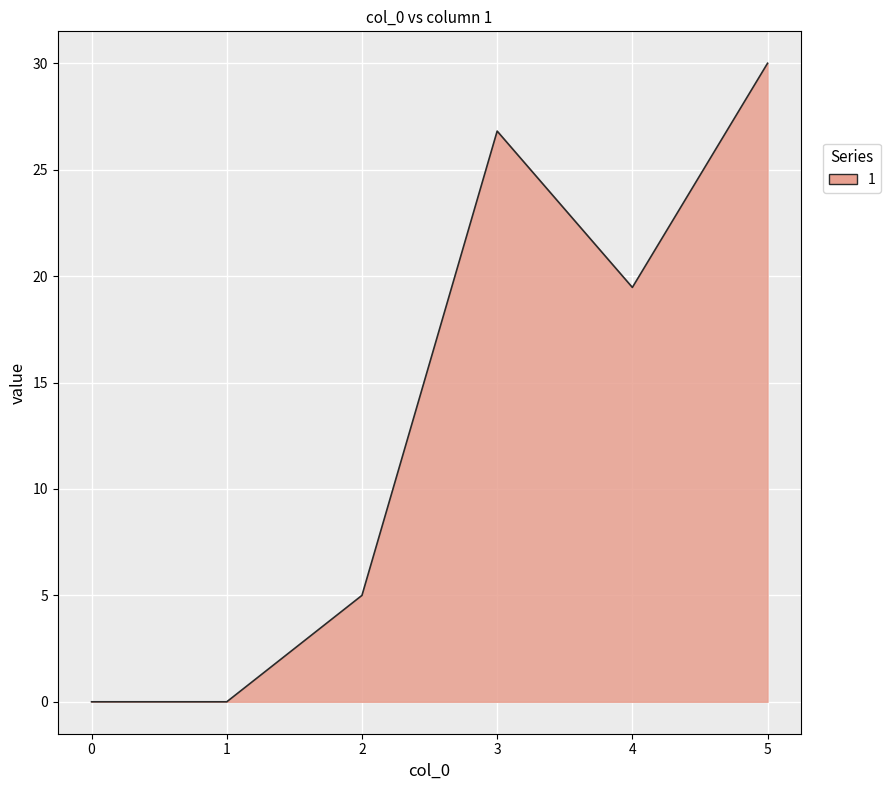

Does the chart have visible grid lines?

Yes